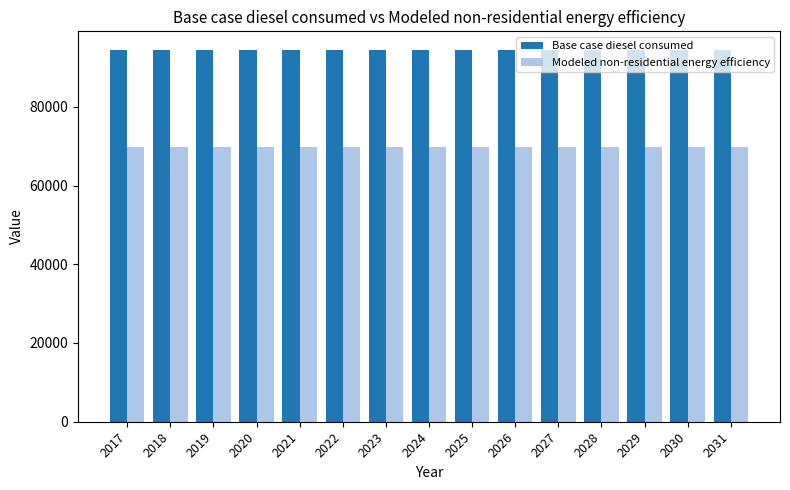

True or false: Modeled non-residential energy efficiency has a value of 118208.1 at 2031.

False